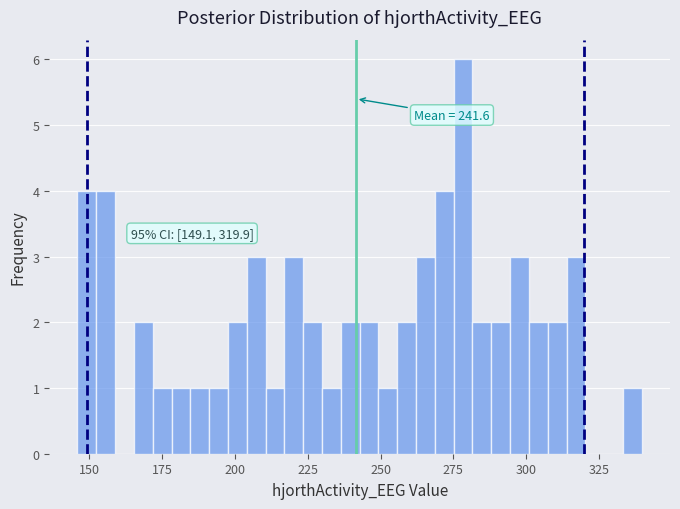

Around what value on the x-axis is the tallest bar? Give the approximate position of its centre, as read against the axis.

280